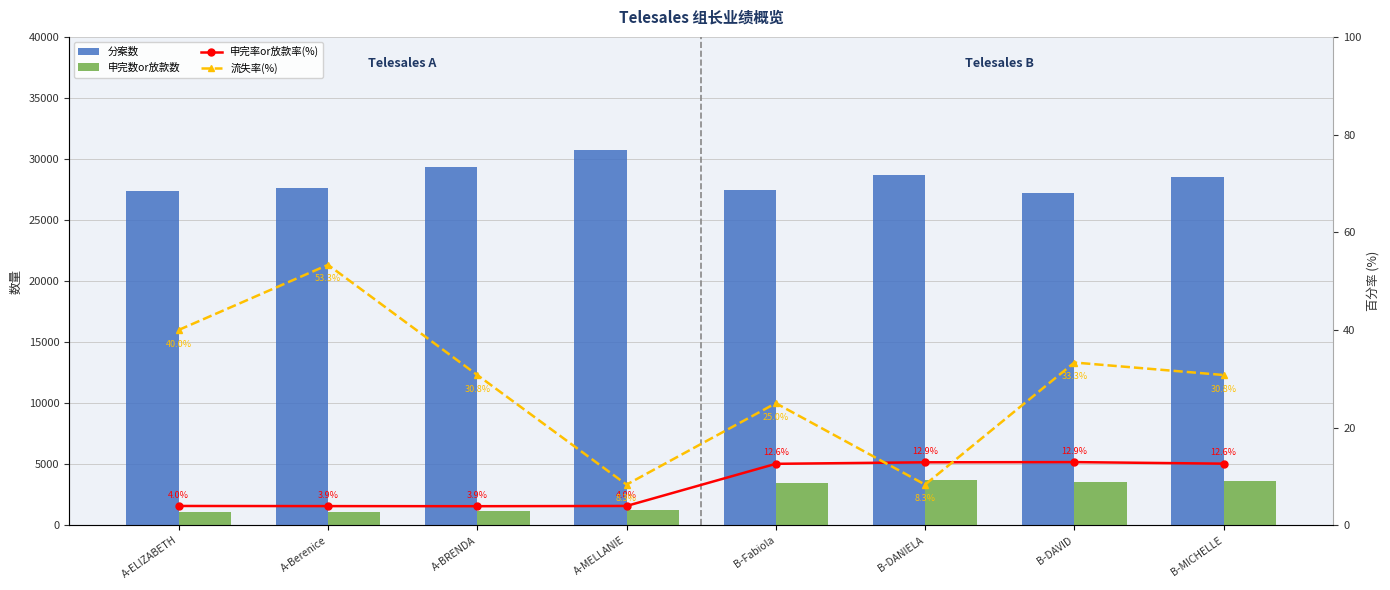

What is the lowest value of the 申完率or放款率(%) series?

3.9